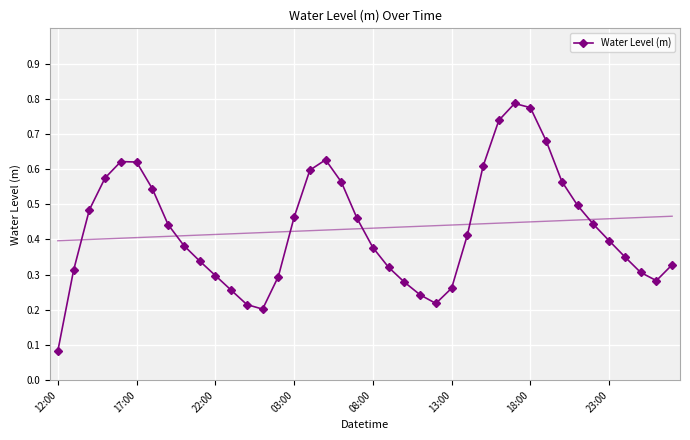

What is the greatest value displayed?

0.8